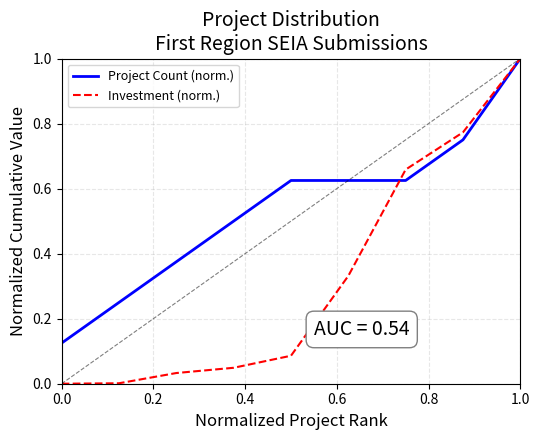

What are all the series names shown in the legend?

Project Count (norm.), Investment (norm.)